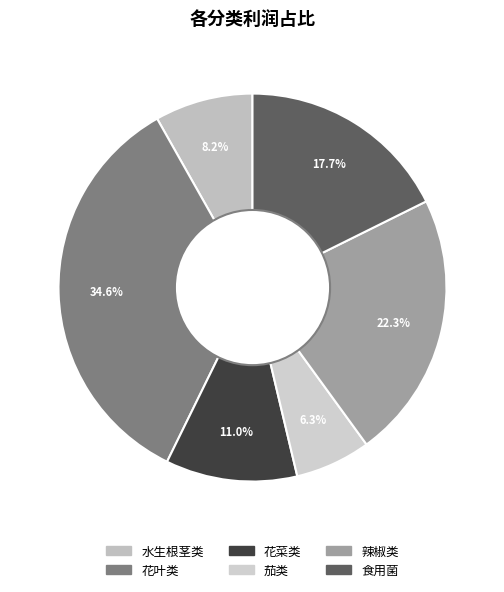

To the nearest percent, what is the average slice percentage?

17%